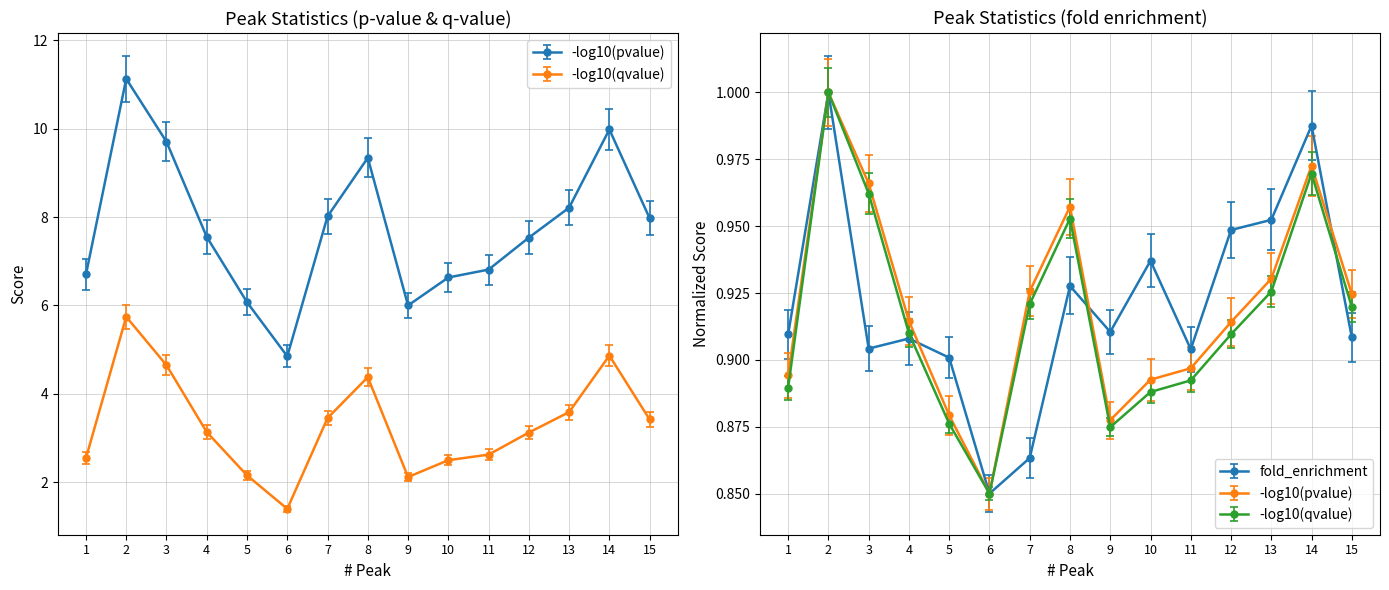

What are all the series names shown in the legend?

fold_enrichment, -log10(pvalue), -log10(qvalue)